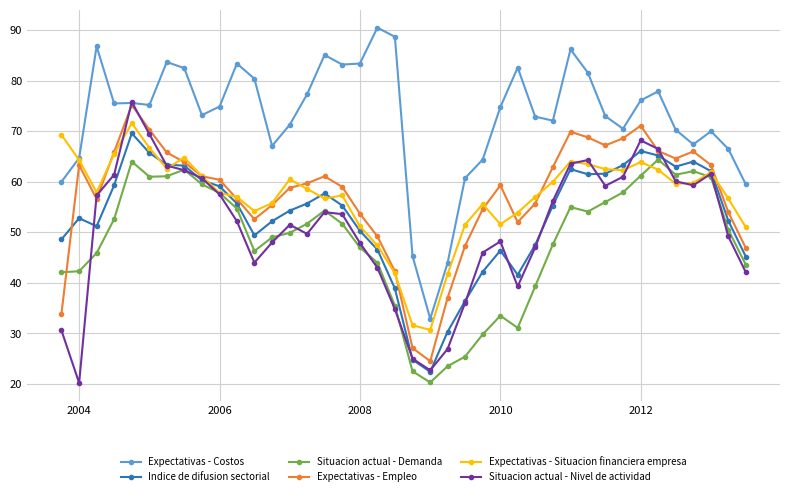

Which series has the largest total across all categories?

Expectativas - Costos